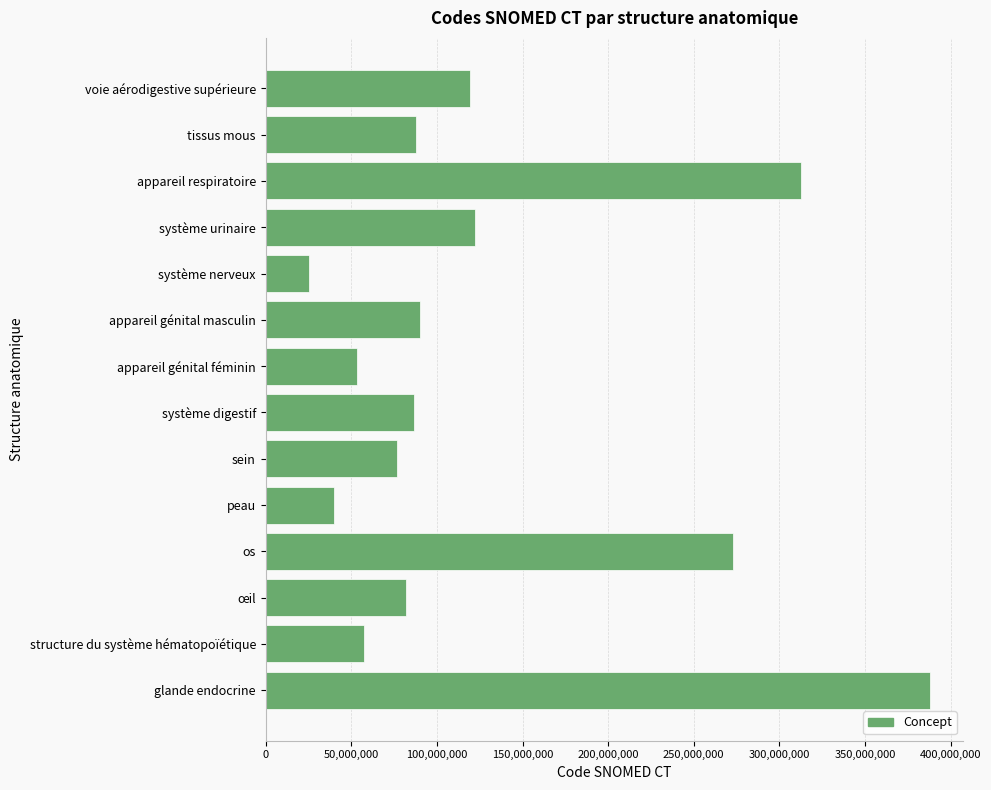

The value at appareil génital masculin is 129361675. True or false?

False